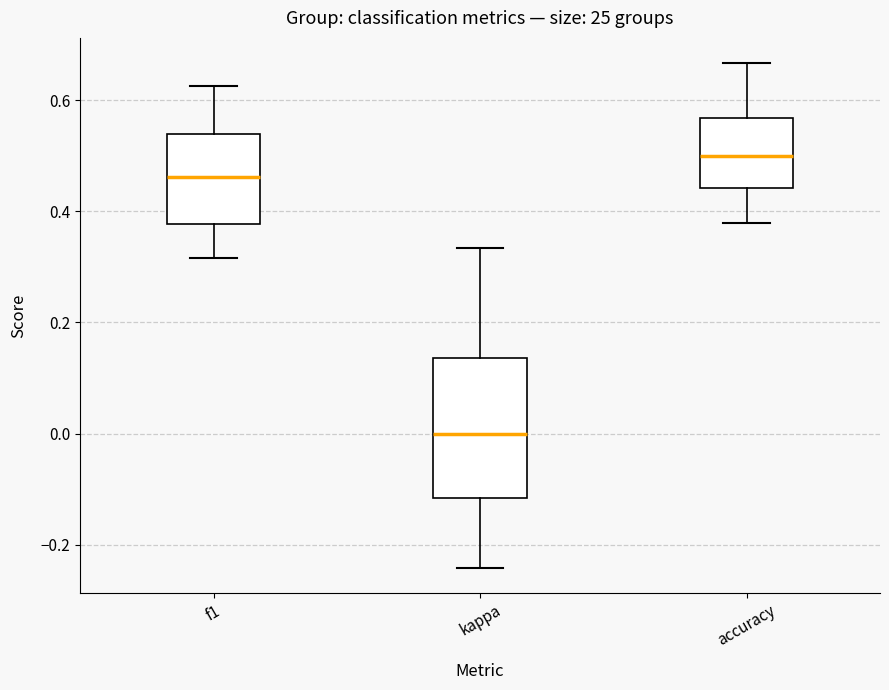

Where does the lower whisker of the box for f1 end on the y-axis? The values are not printed on the chart, so give them approximately, as read against the axis.

0.32